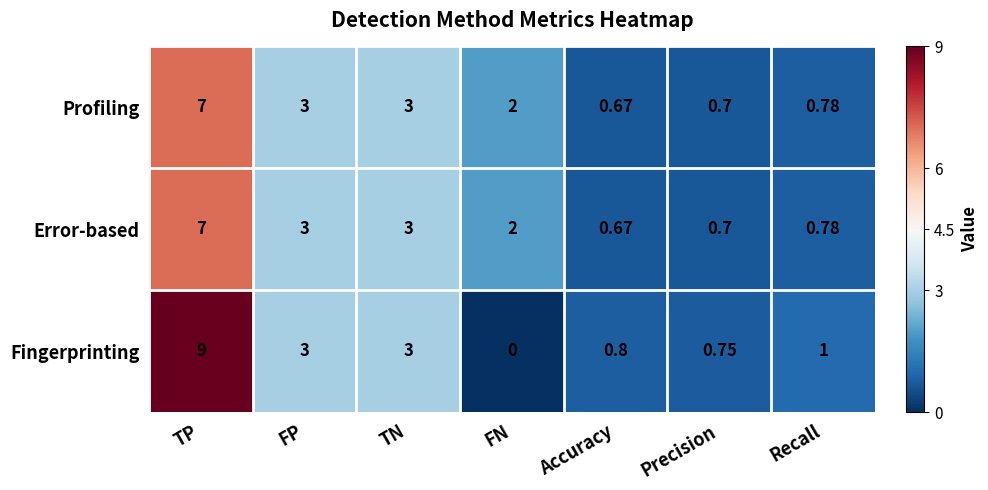

How many data points in Profiling are less than 2?

3